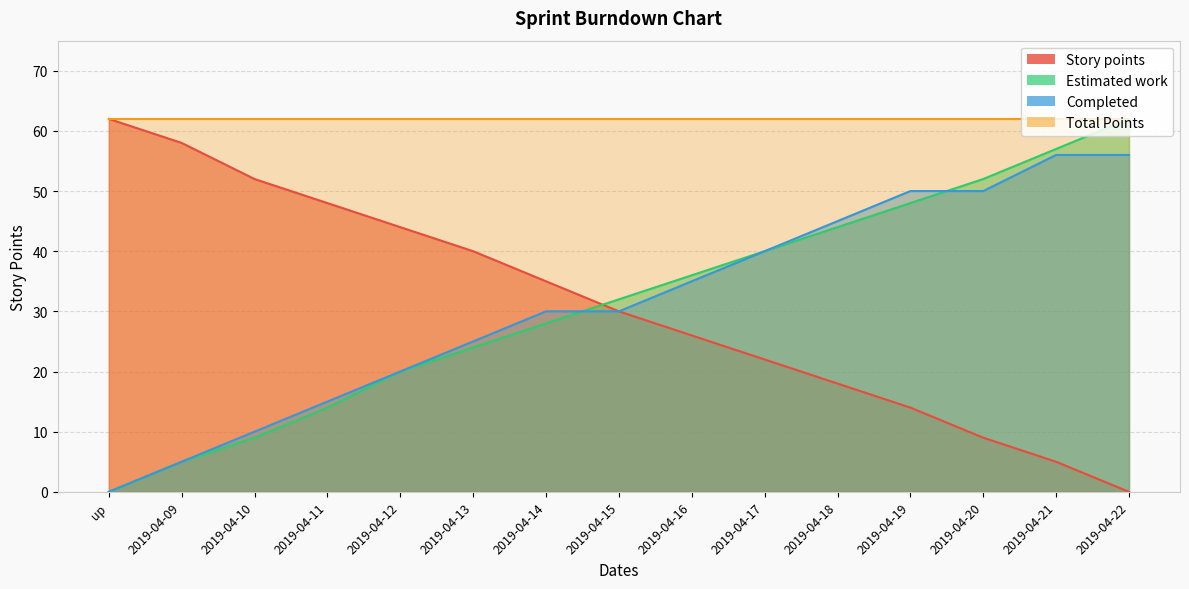

Reading right to left, list all the values displayed in this chart.

Story points: 0	5	9	14	18	22	26	30	35	40	44	48	52	58	62
Estimated work: 62	57	52	48	44	40	36	32	28	24	20	14	9	5	0
Completed: 56	56	50	50	45	40	35	30	30	25	20	15	10	5	0